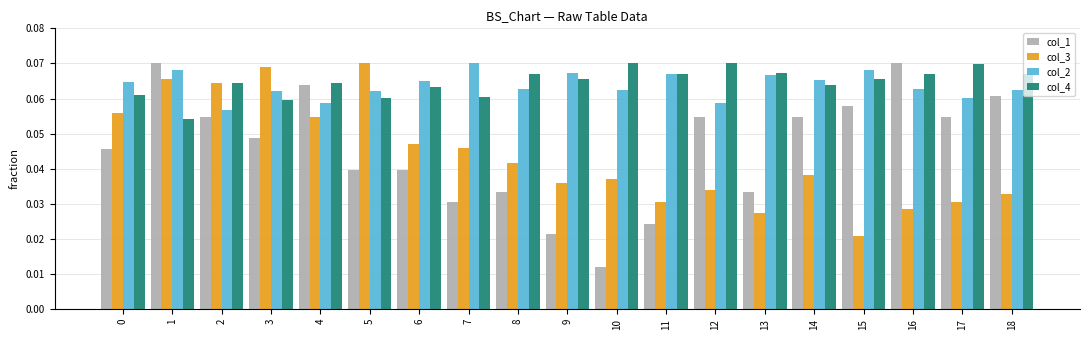

Which series has the largest total across all categories?

col_4